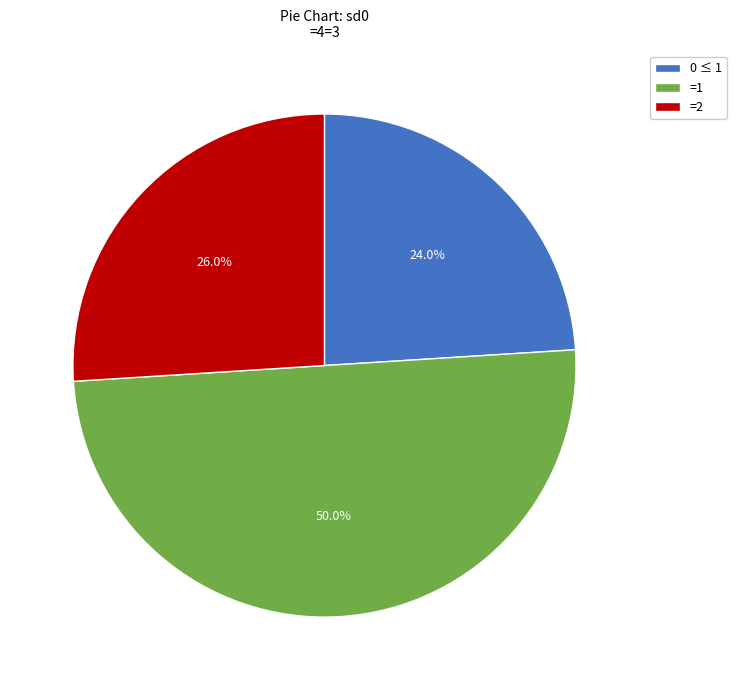

Which category accounts for the majority?

=1